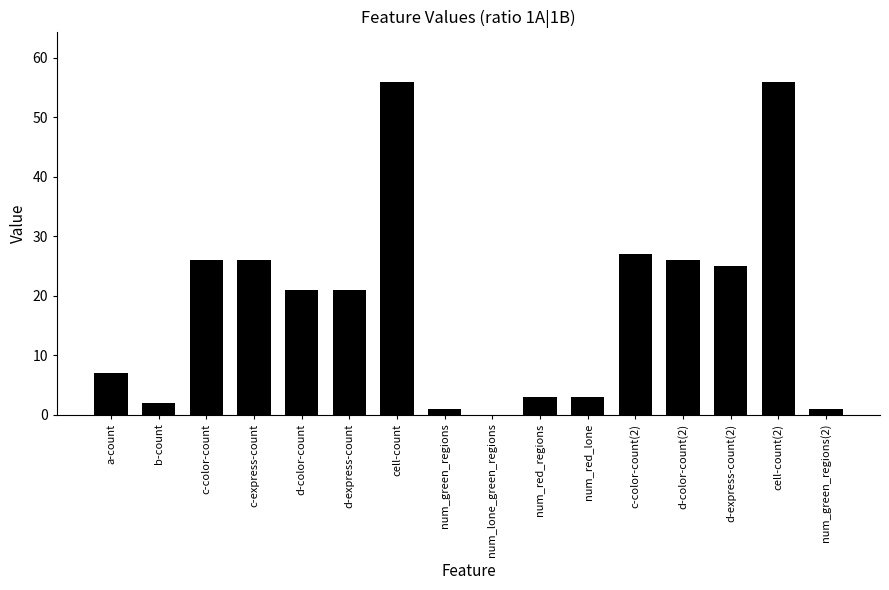

Is it true that the value at d-color-count(2) is 46?

False